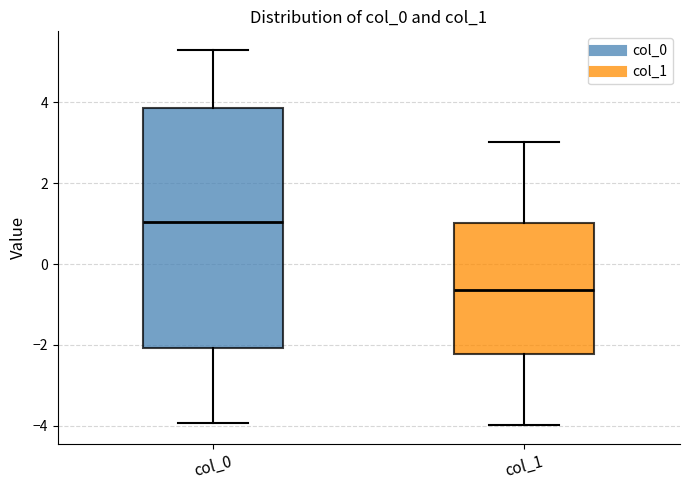

Where does the upper whisker of the box for col_0 end on the y-axis? The values are not printed on the chart, so give them approximately, as read against the axis.

5.2